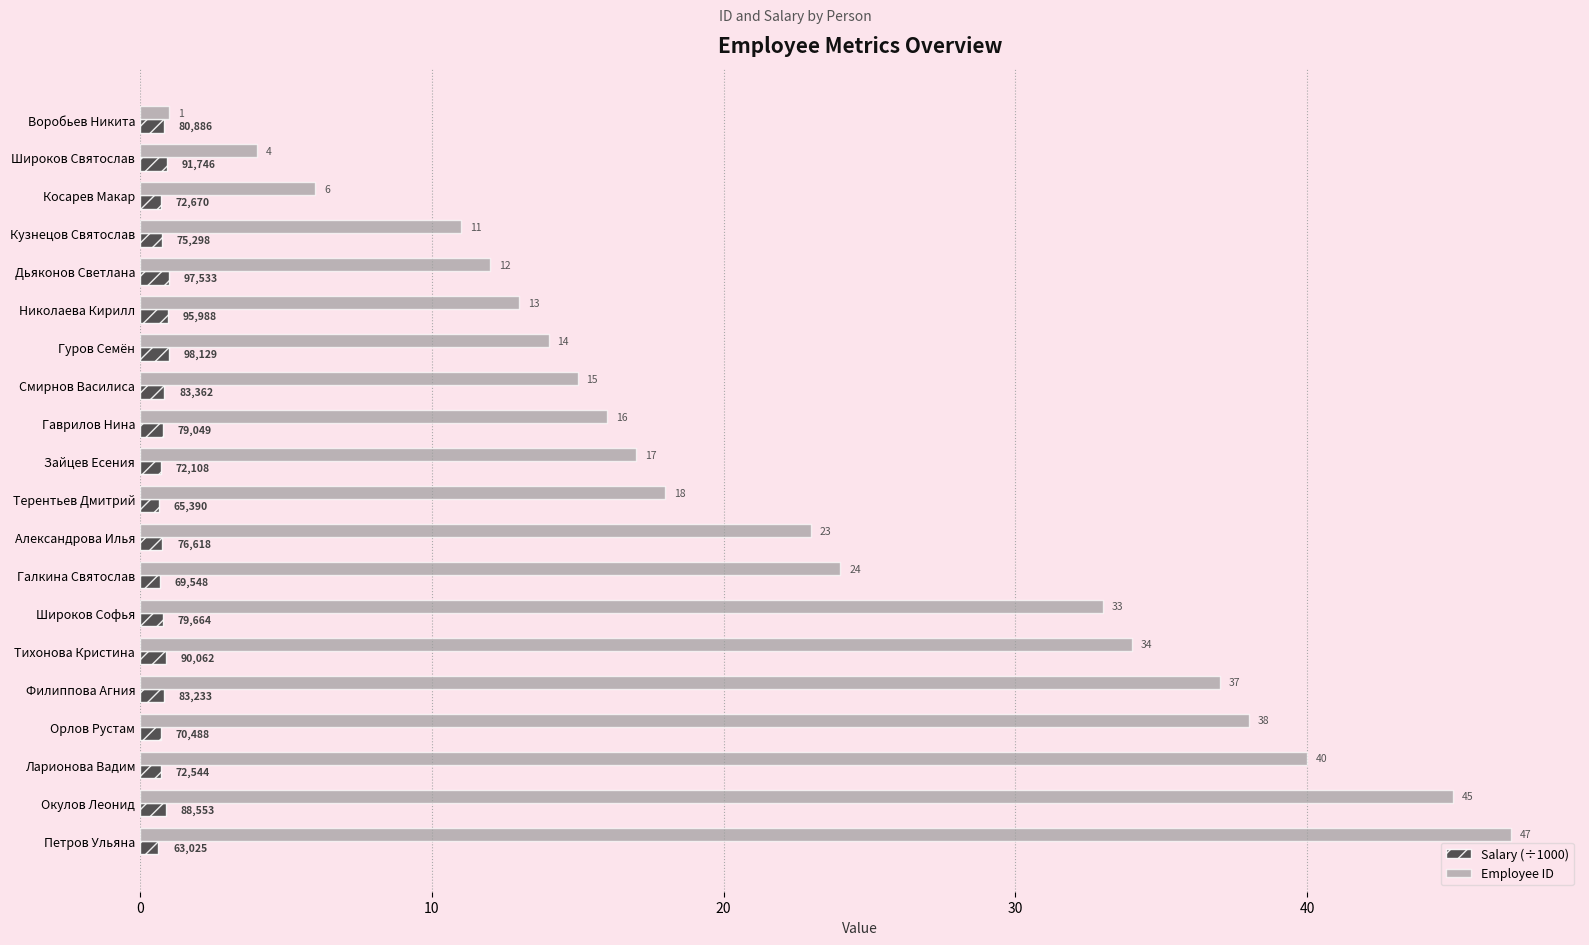

Which series has the widest spread of values?

Employee ID